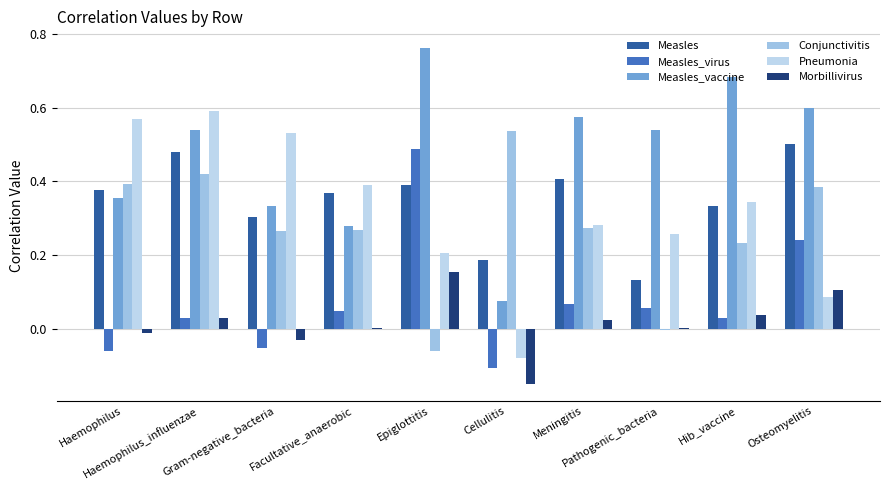

Rank the series by their maximum value, from lowest to highest.

Morbillivirus, Measles_virus, Measles, Conjunctivitis, Pneumonia, Measles_vaccine